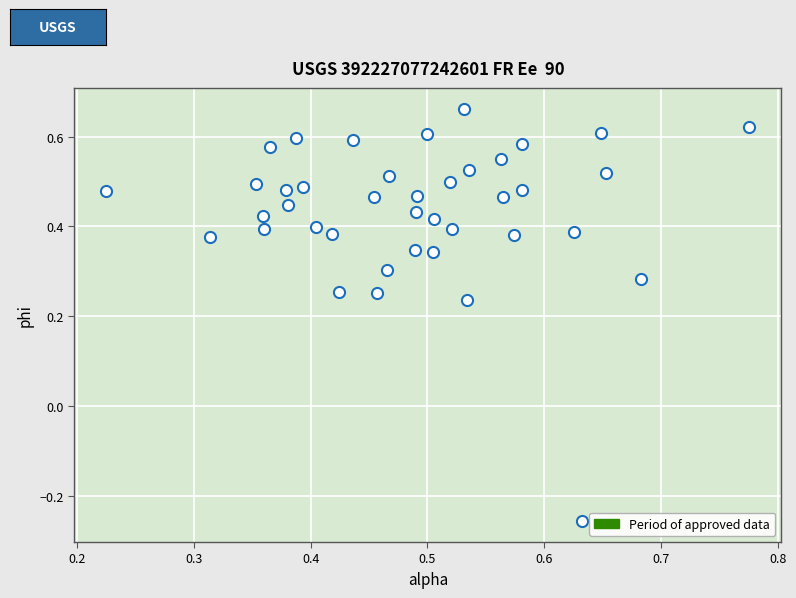

What is the range of Y values (max minus min)?

0.9